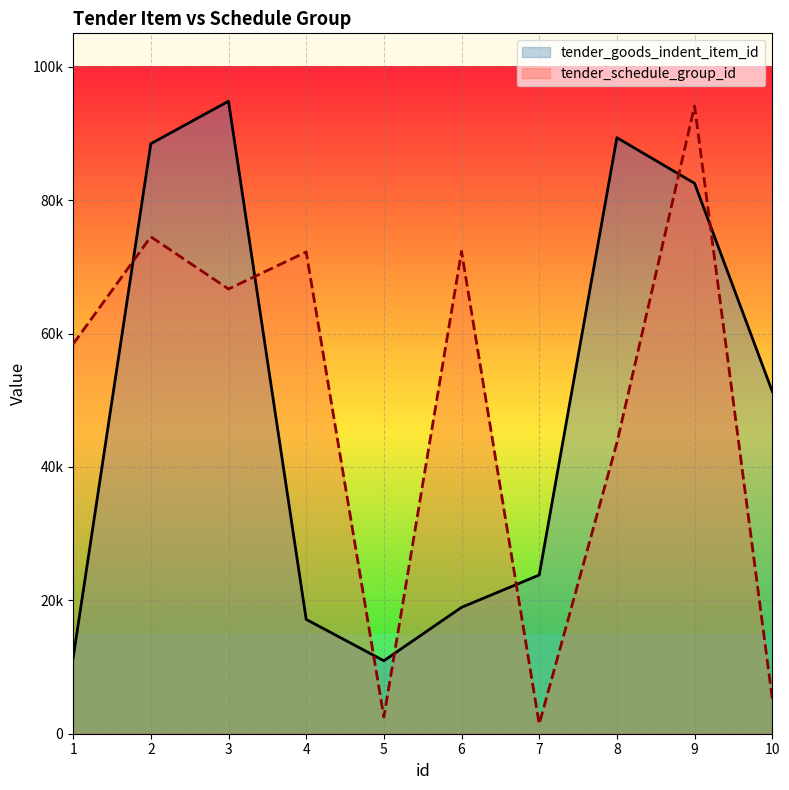

Reading left to right, extract all data points from this chart.

tender_goods_indent_item_id: 1=11388	2=88449	3=94825	4=17141	5=10939	6=18946	7=23794	8=89354	9=82516	10=51318
tender_schedule_group_id: 1=58418	2=74501	3=66670	4=72223	5=2506	6=72306	7=1452	8=43614	9=94110	10=5265